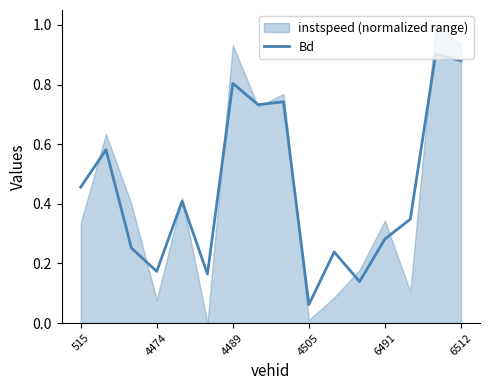

What is the average value?

0.4